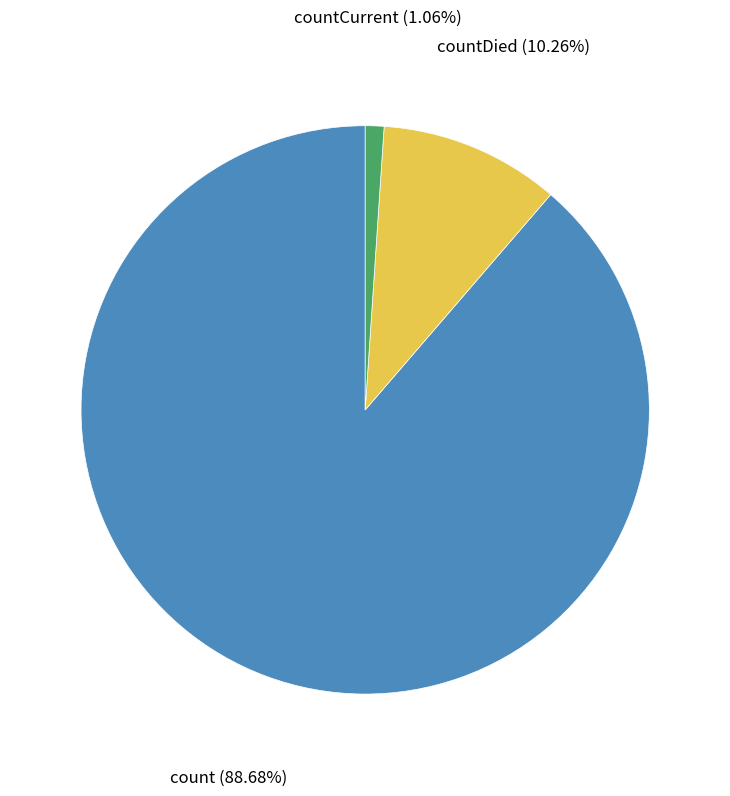

Is there a majority slice in this chart?

Yes